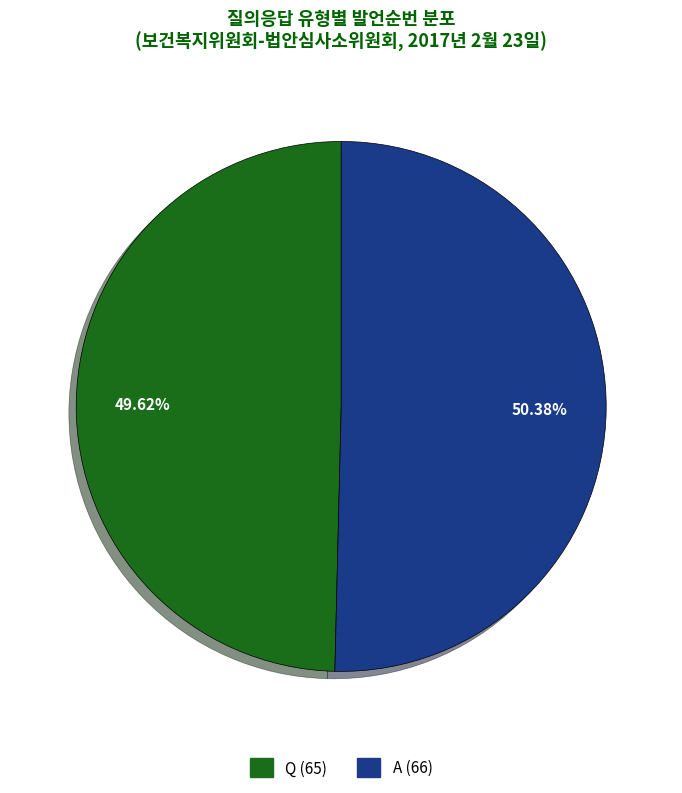

To the nearest percent, what percentage of the pie is A?

50%